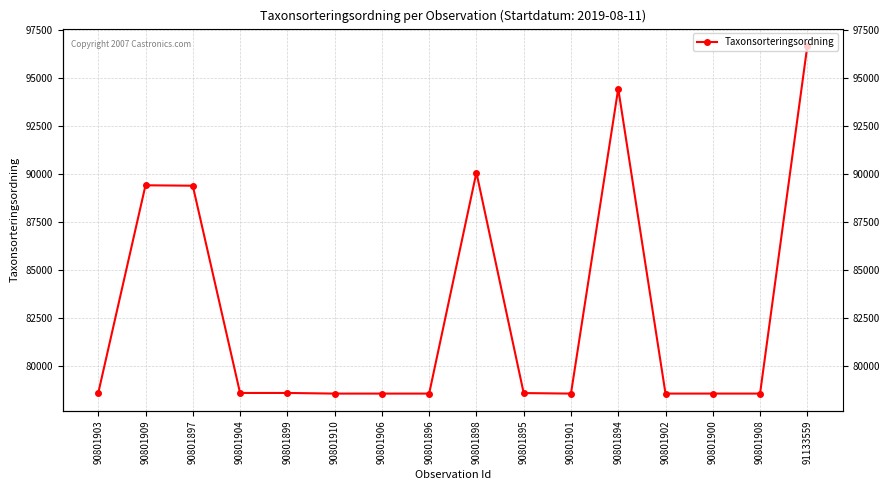

What is the label of the 13th point from the right?

90801904